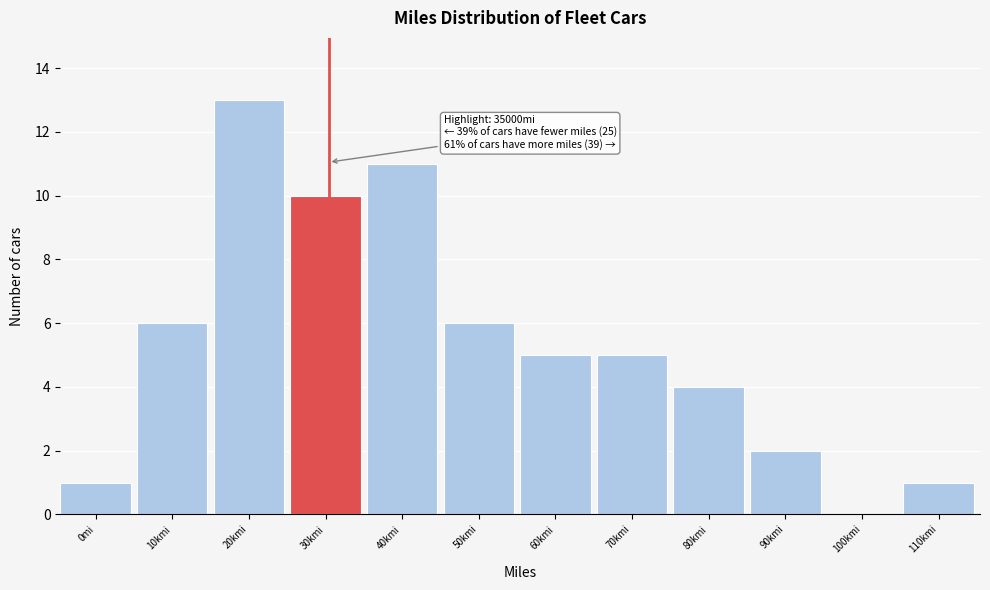

Reading left to right, transcribe all the data shown in this chart.

0mi=1	10kmi=6	20kmi=13	30kmi=10	40kmi=11	50kmi=6	60kmi=5	70kmi=5	80kmi=4	90kmi=2	100kmi=0	110kmi=1